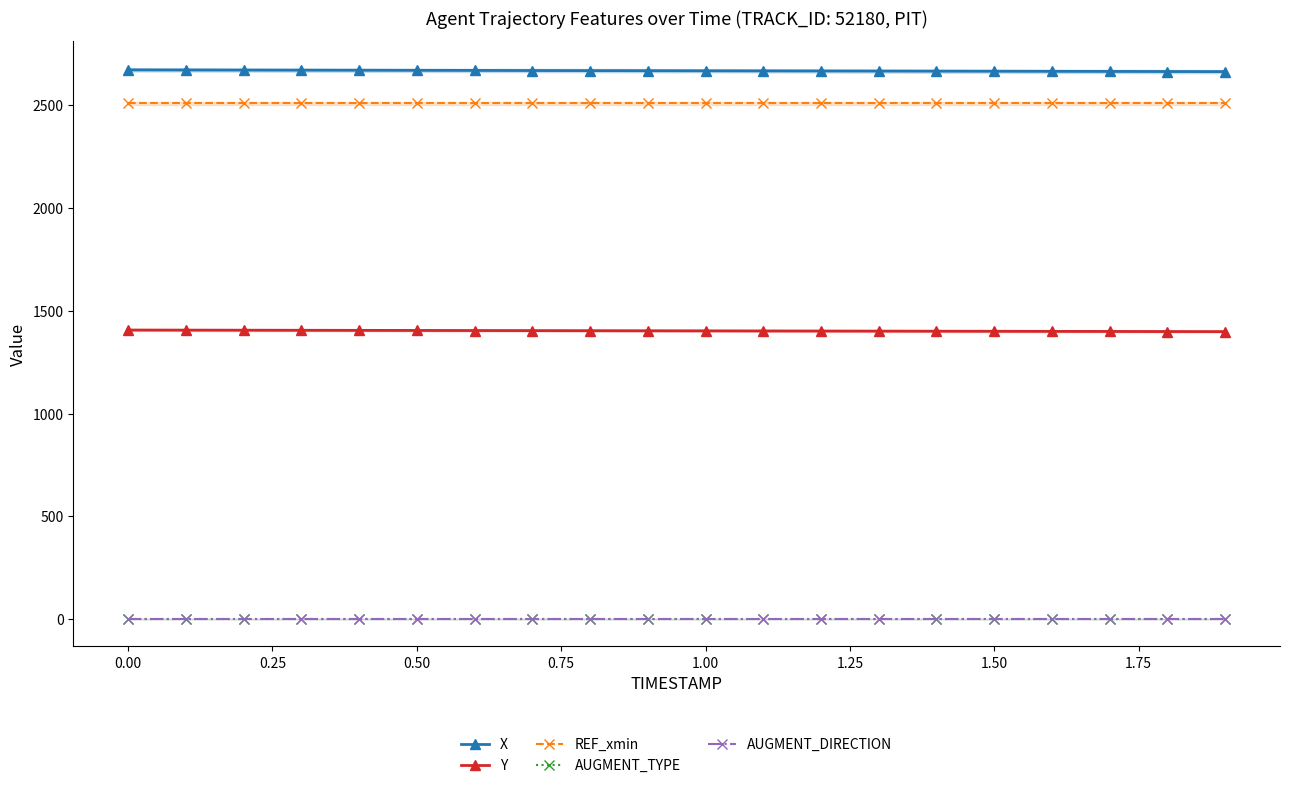

What is the maximum value shown in the chart?

2672.5